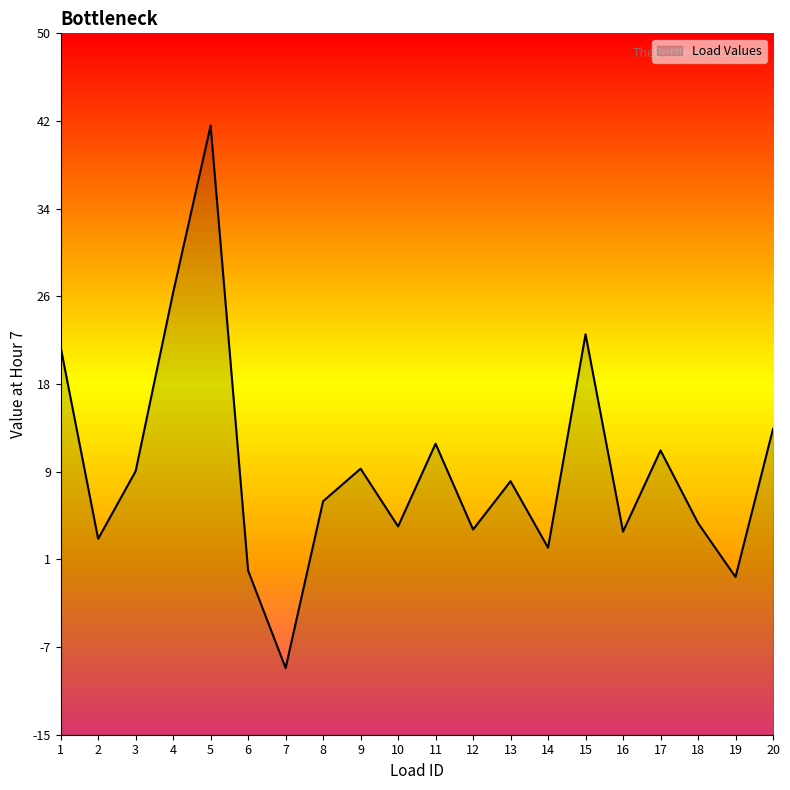

List the labels in order of value, largest first.

5, 4, 15, 1, 20, 11, 17, 9, 3, 13, 8, 18, 10, 12, 16, 2, 14, 6, 19, 7